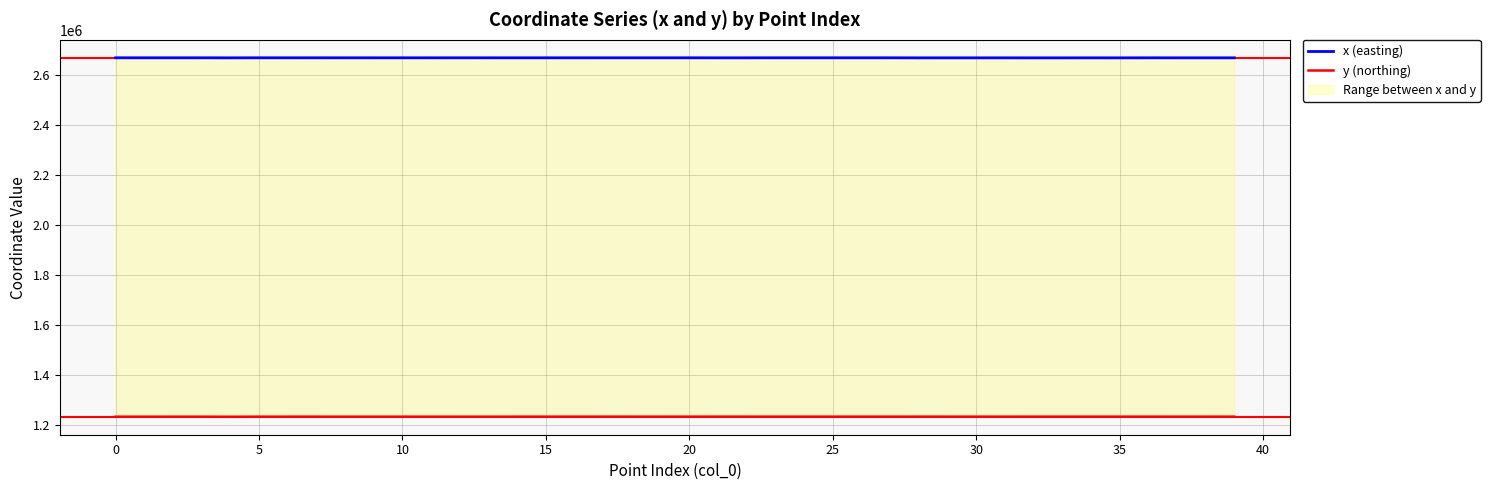

How many lines are shown in the chart?

2